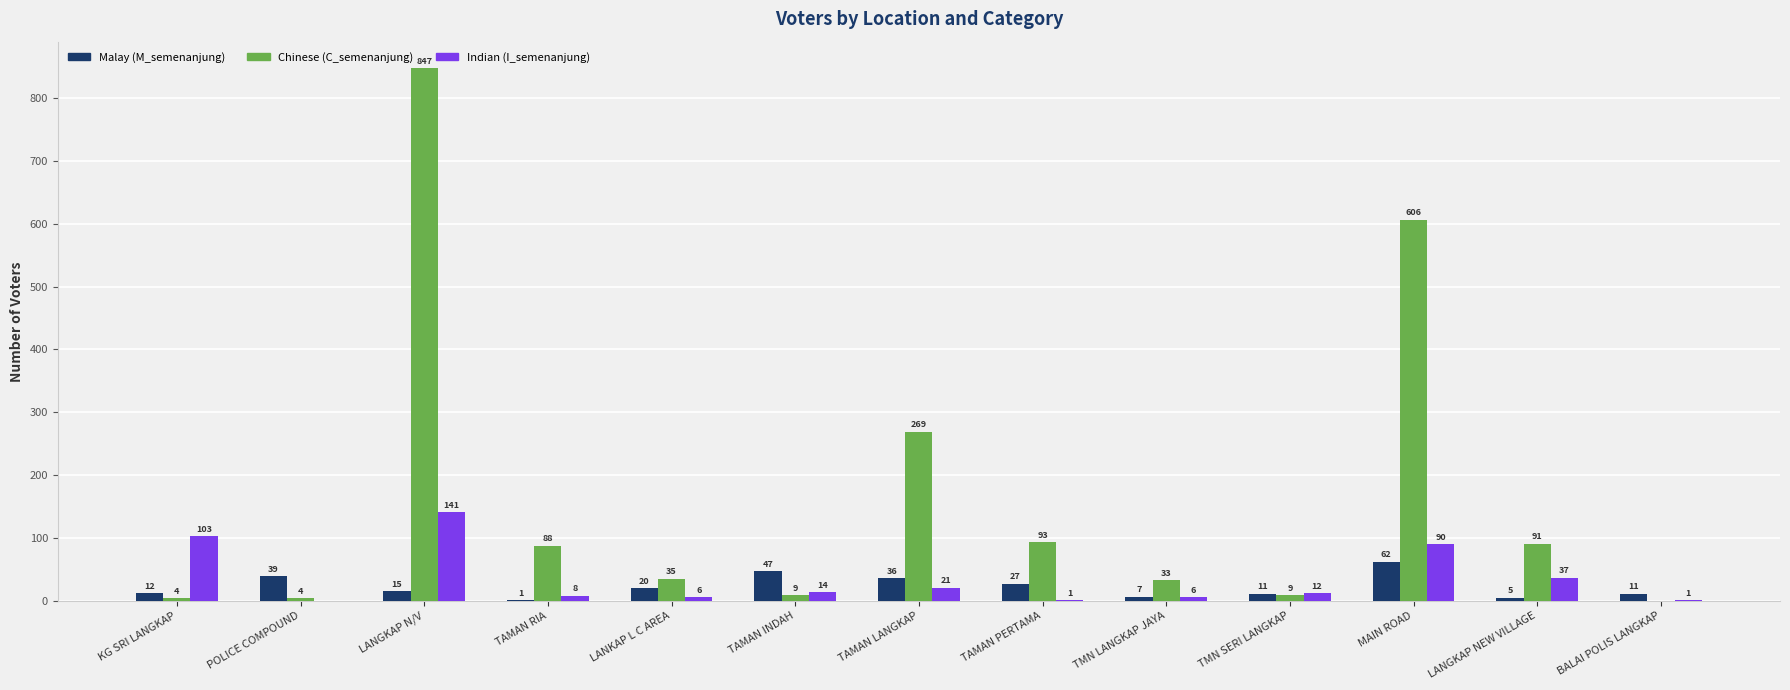

How many categories are shown in the chart?

13